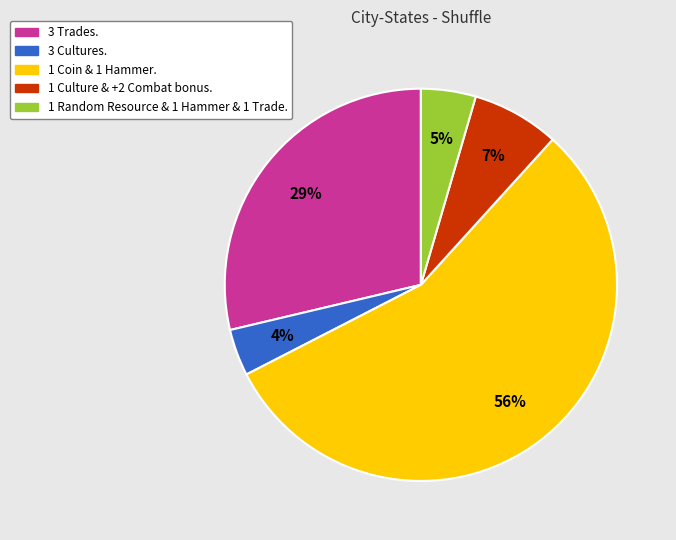

To the nearest percent, what portion does 3 Cultures. represent?

4%